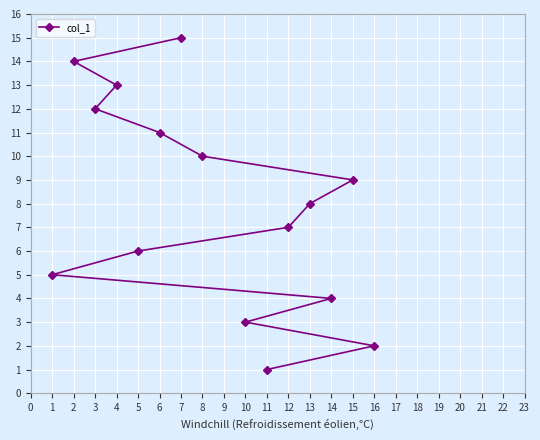

What is the average value?

8